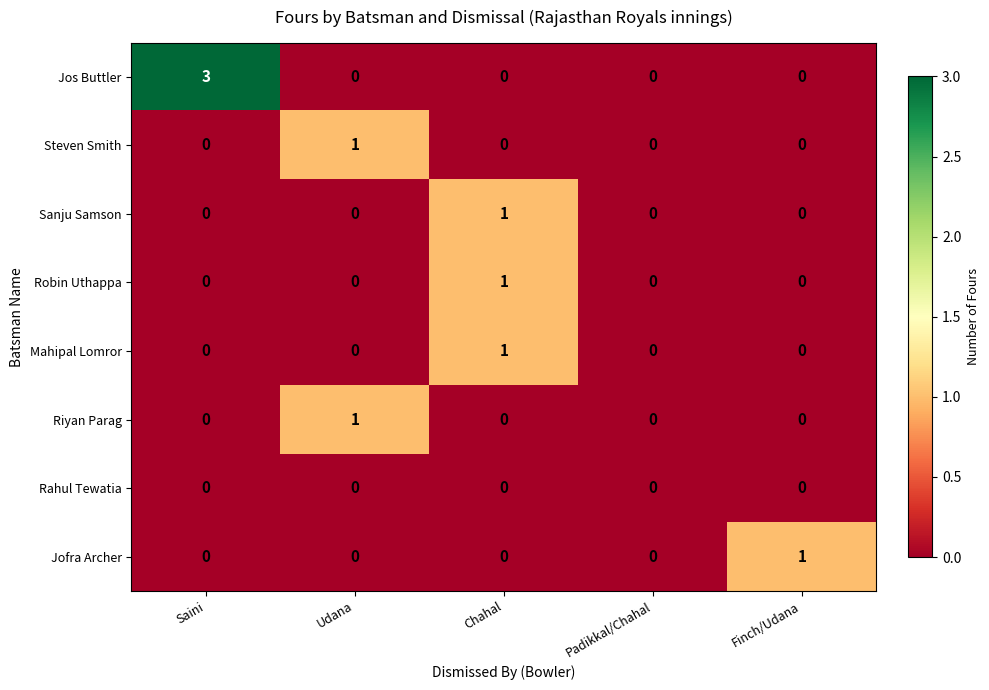

How many Sanju Samson values are between 0 and 1?

5